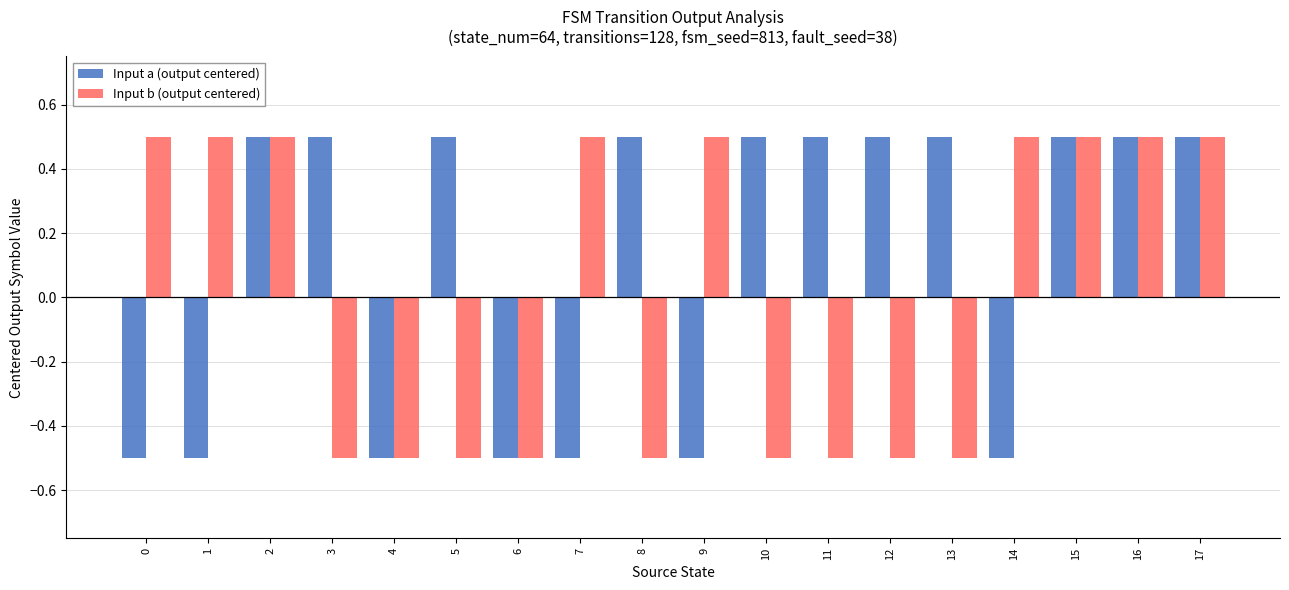

How many Input b (output centered) values are between 0 and 1?

9